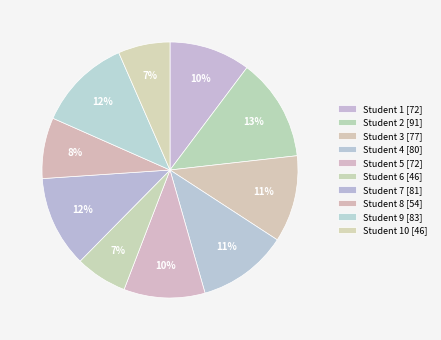

Rank the categories by value from lowest to highest.

Student 6, Student 10, Student 8, Student 1, Student 5, Student 3, Student 4, Student 7, Student 9, Student 2